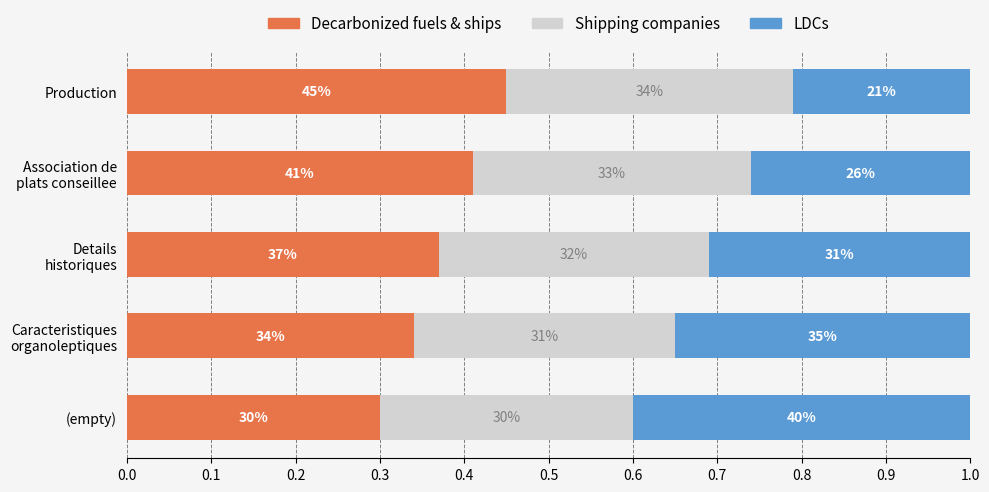

At how many categories does at least one series exceed 0?

5